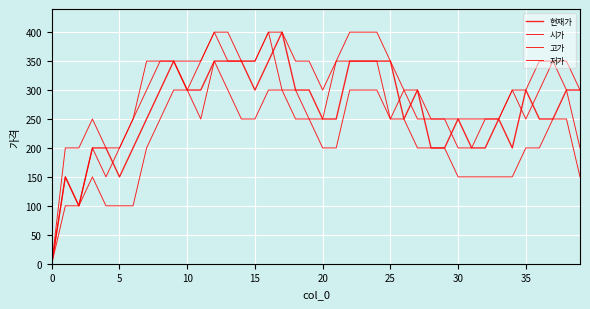

What is the sum of all 고가 values?

8400